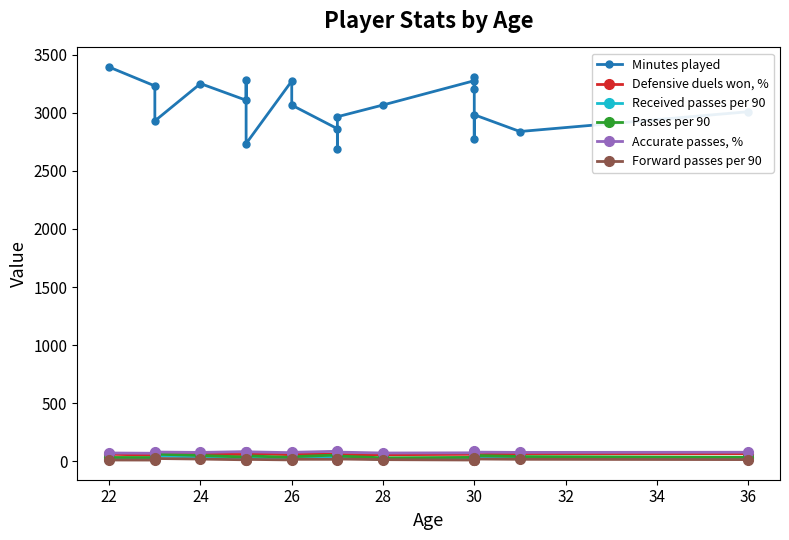

What is the average value of the Received passes per 90 series?

31.2